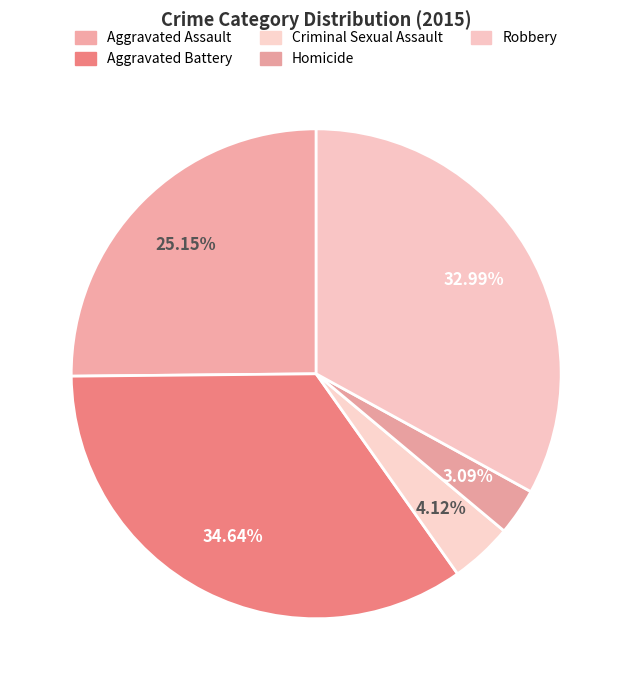

What is the largest slice in the pie chart?

Aggravated Battery